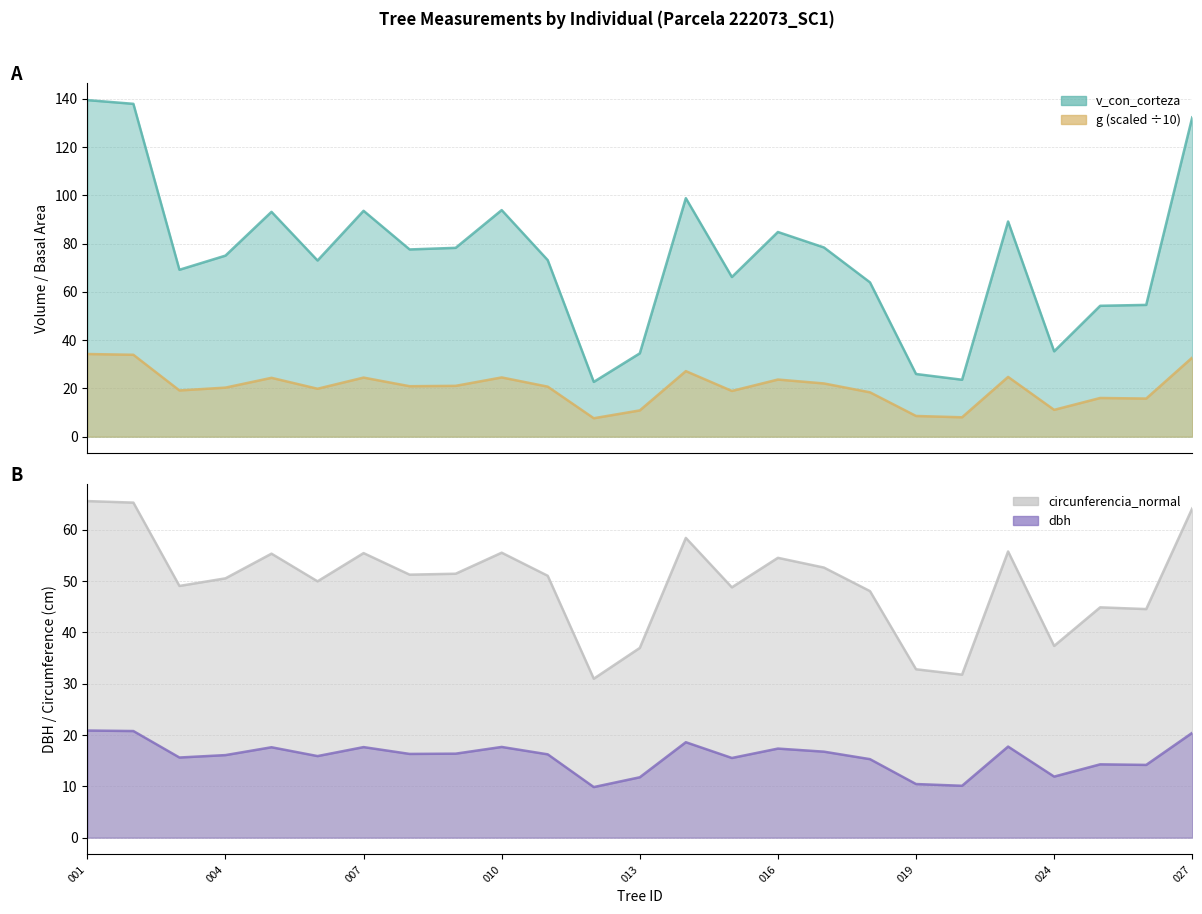

What is the difference between the maximum and second lowest values in the g series?

26.2